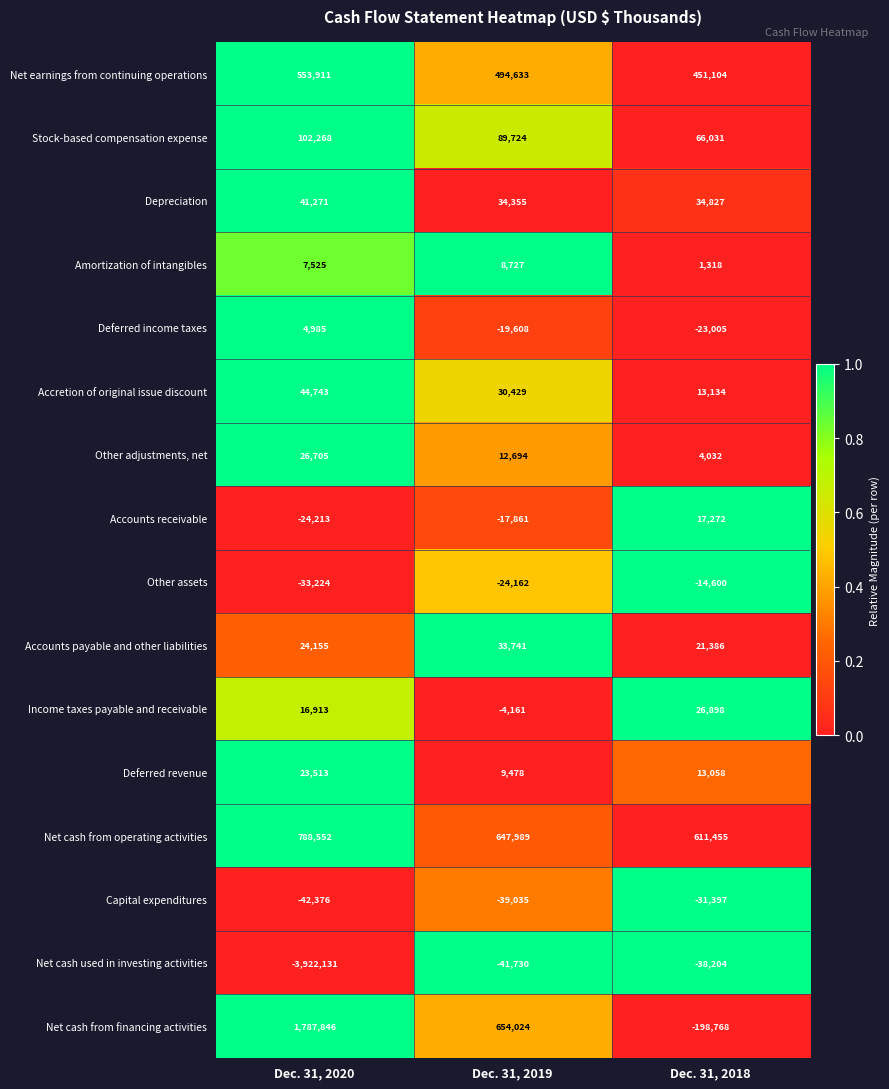

Which label corresponds to the smallest value in the chart?

Dec. 31, 2020